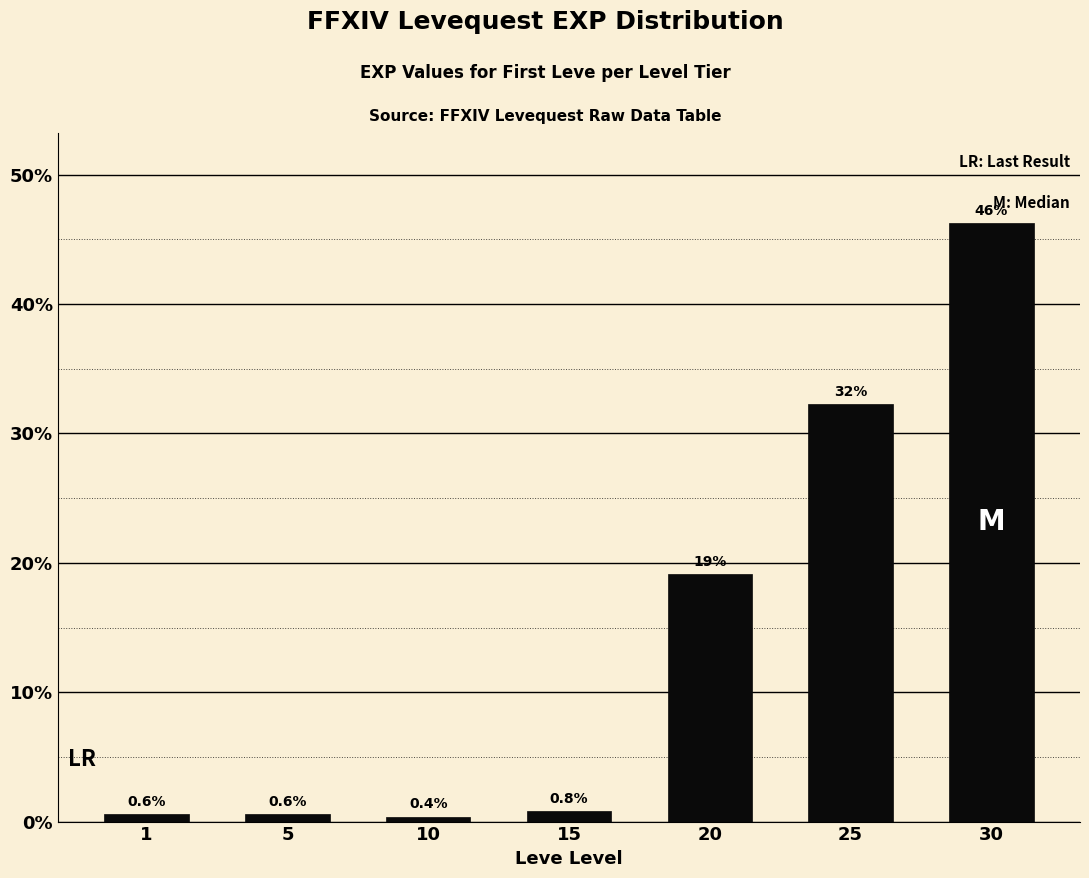

The value at 20 is 19.1. True or false?

True